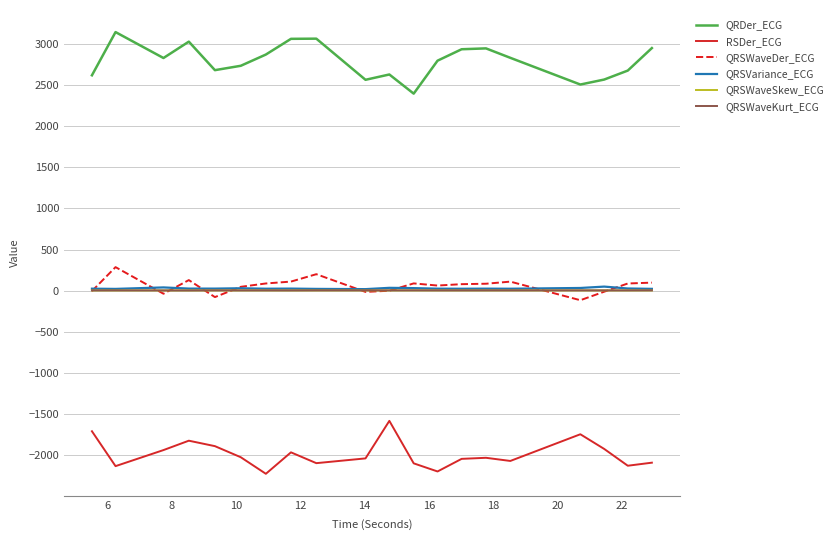

What is the sum of all QRSWaveSkew_ECG values?

39.1